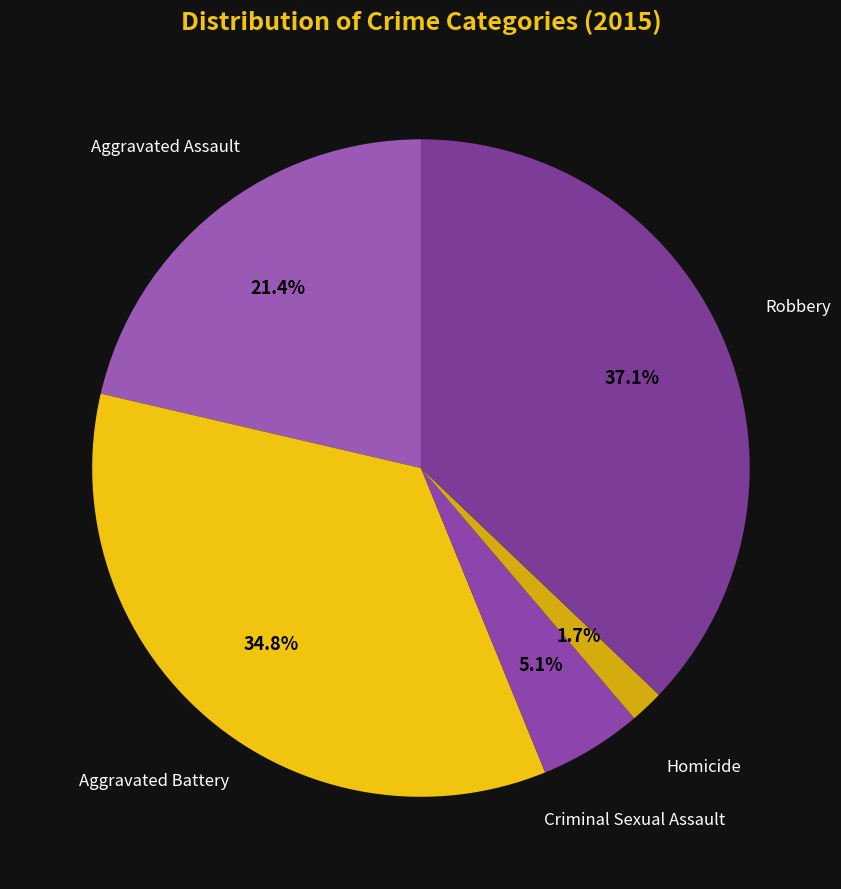

To the nearest percent, what is the combined percentage of Aggravated Battery and Robbery?

72%